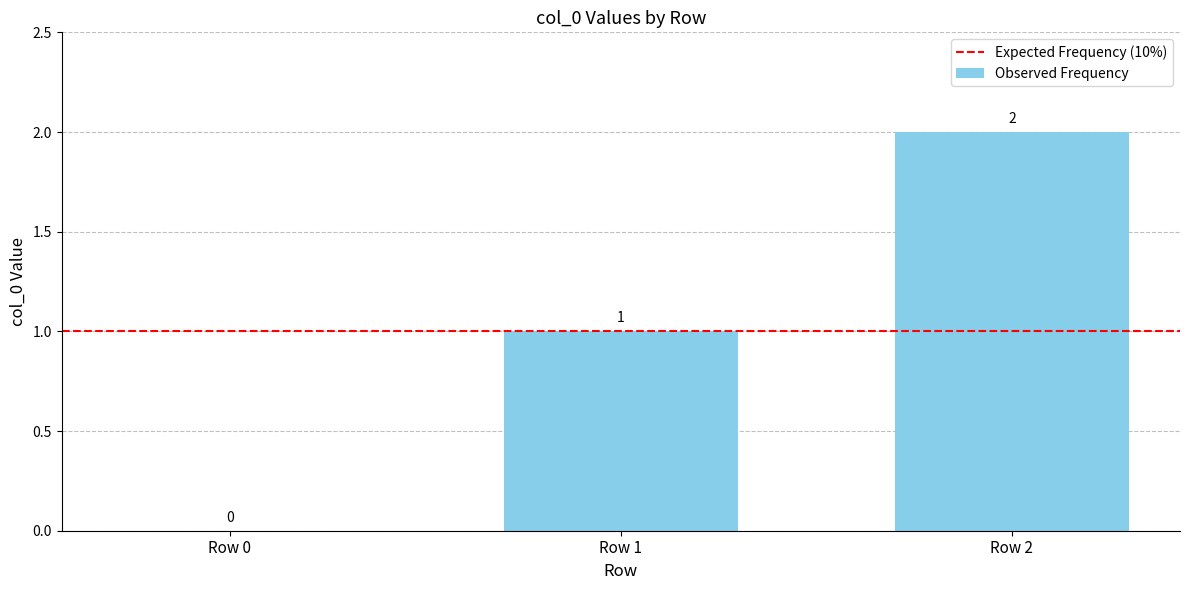

Where is the data nearest to the value 1?

Row 1